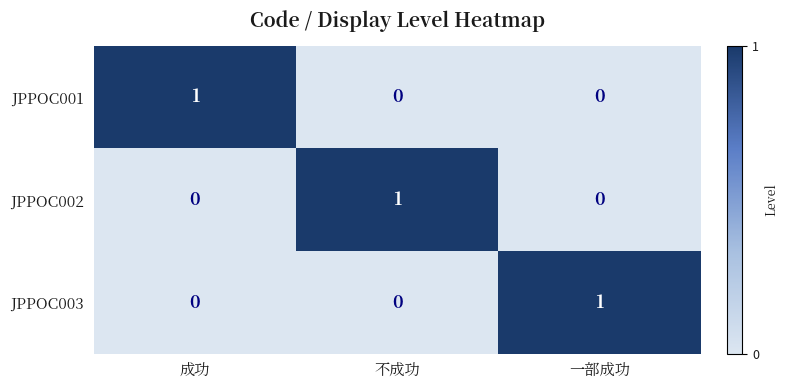

At how many categories does at least one series exceed 0?

3